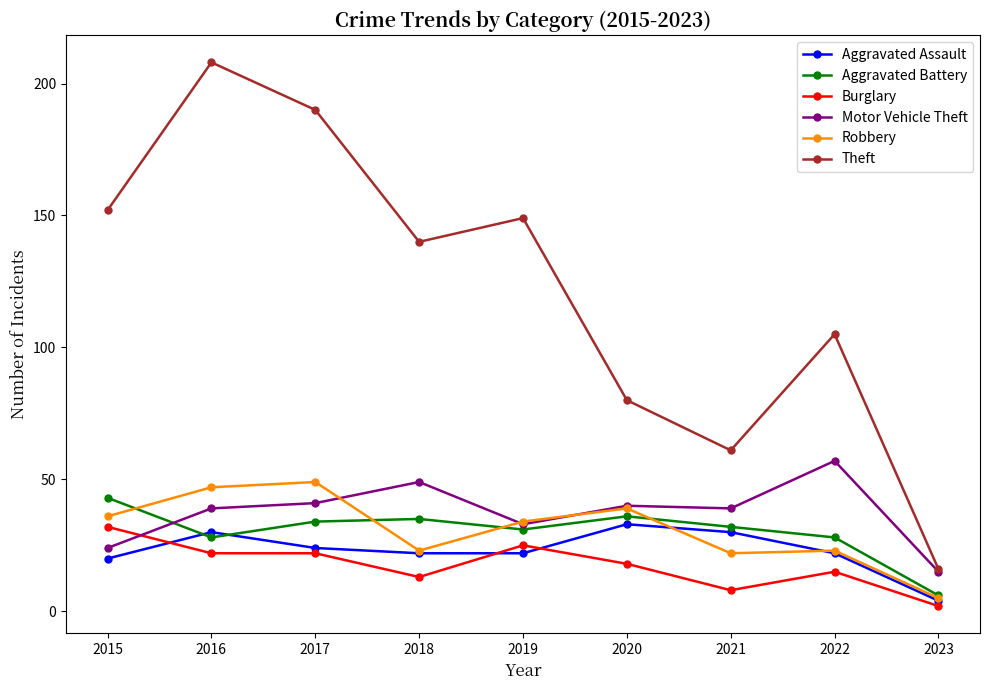

What is the sum of the Theft values at 2023 and 2018?

156